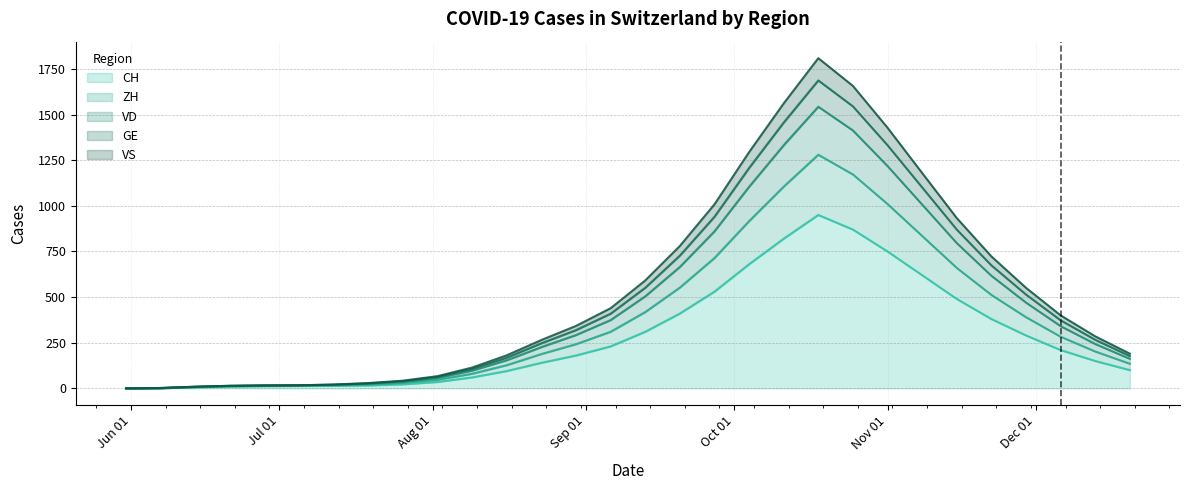

What is the maximum value for CH?

950